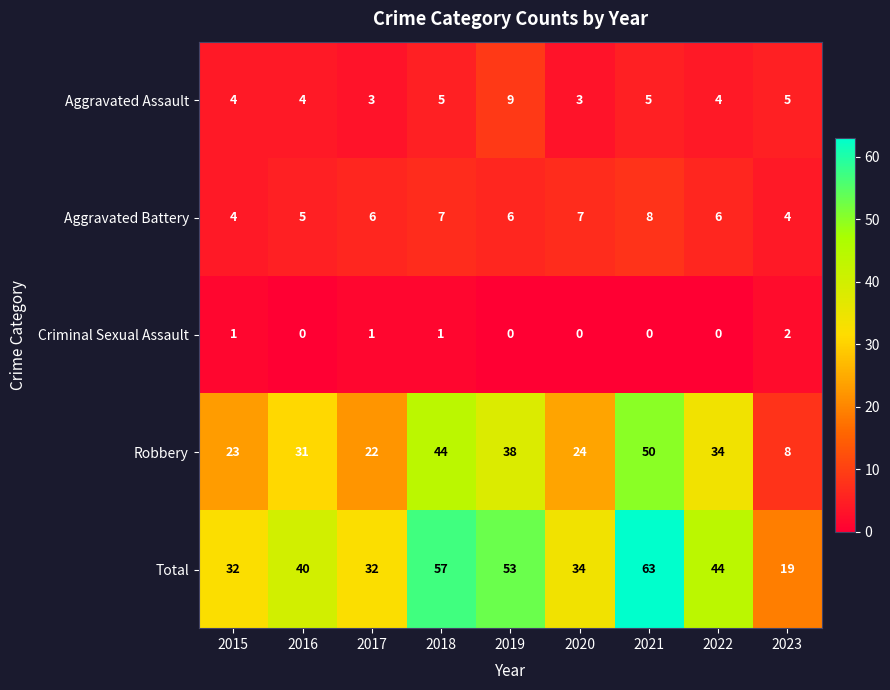

What is the sum of the Aggravated Battery values at 2016 and 2023?

9